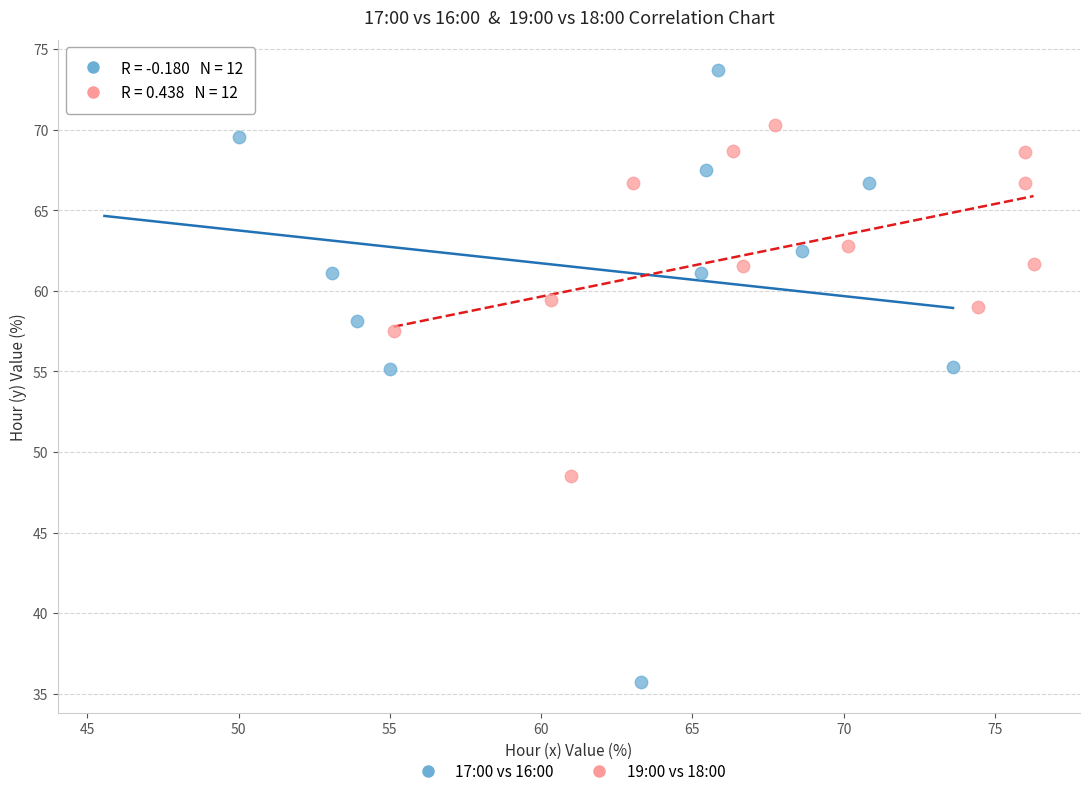

Which series reaches the minimum Y coordinate?

17:00 vs 16:00